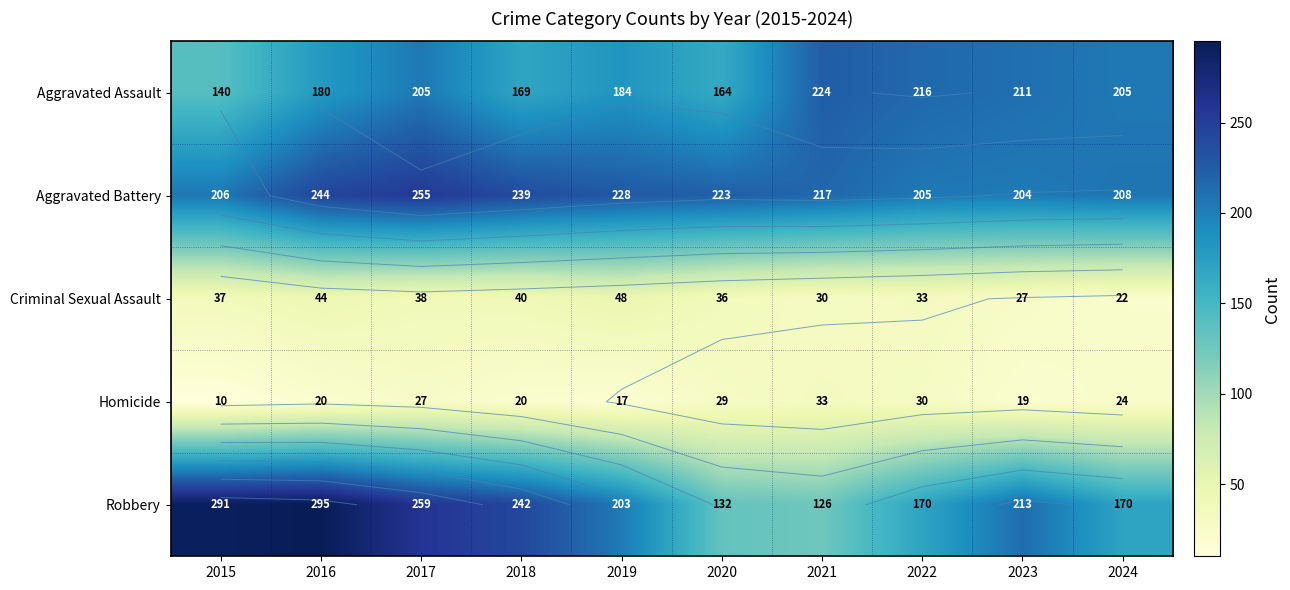

Which series changed the most between 2015 and 2020?

Robbery